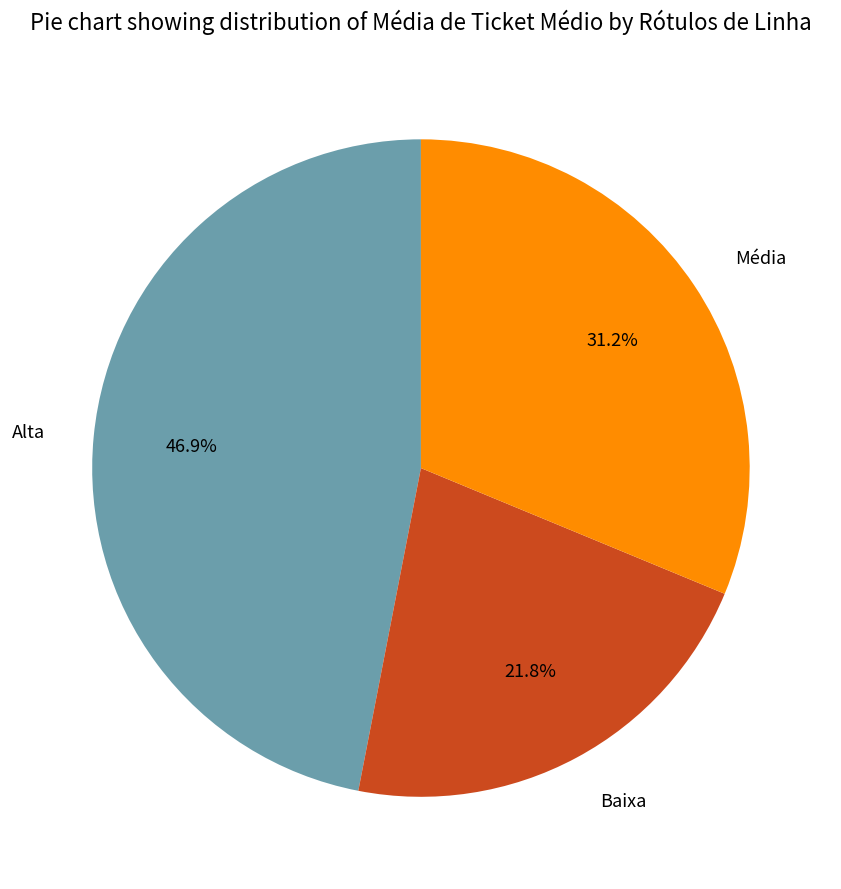

Combined, what portion of the pie is Alta and Média?

78.2%